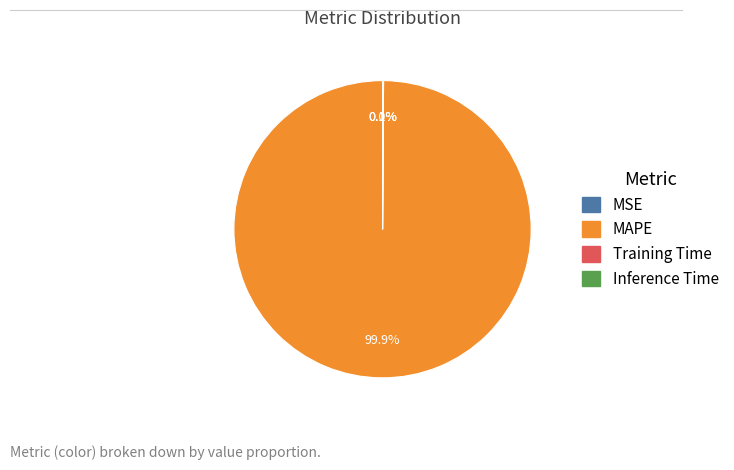

To the nearest percent, what is the difference between the largest and smallest slice percentages?

100%